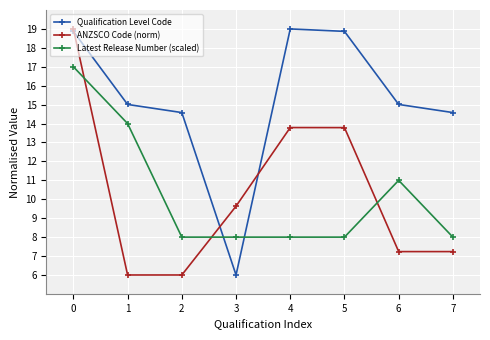

Reading right to left, extract all data points from this chart.

Qualification Level Code: 7=14.6	6=15.0	5=18.9	4=19.0	3=6.0	2=14.6	1=15.0	0=18.9
ANZSCO Code (norm): 7=7.2	6=7.2	5=13.8	4=13.8	3=9.6	2=6.0	1=6.0	0=19.0
Latest Release Number (scaled): 7=8.0	6=11.0	5=8.0	4=8.0	3=8.0	2=8.0	1=14.0	0=17.0